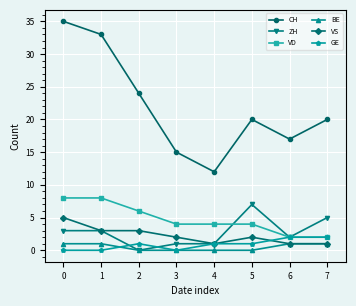

Which series has the largest range (max minus min)?

CH